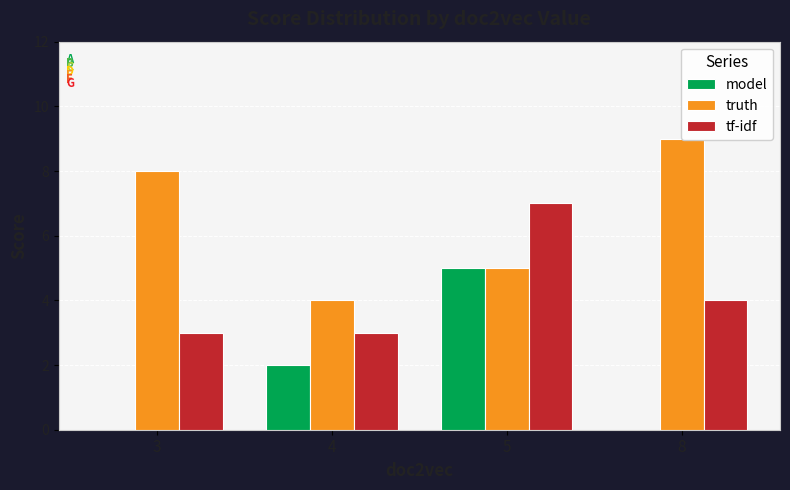

Between 3 and 8, which series saw the biggest shift?

truth